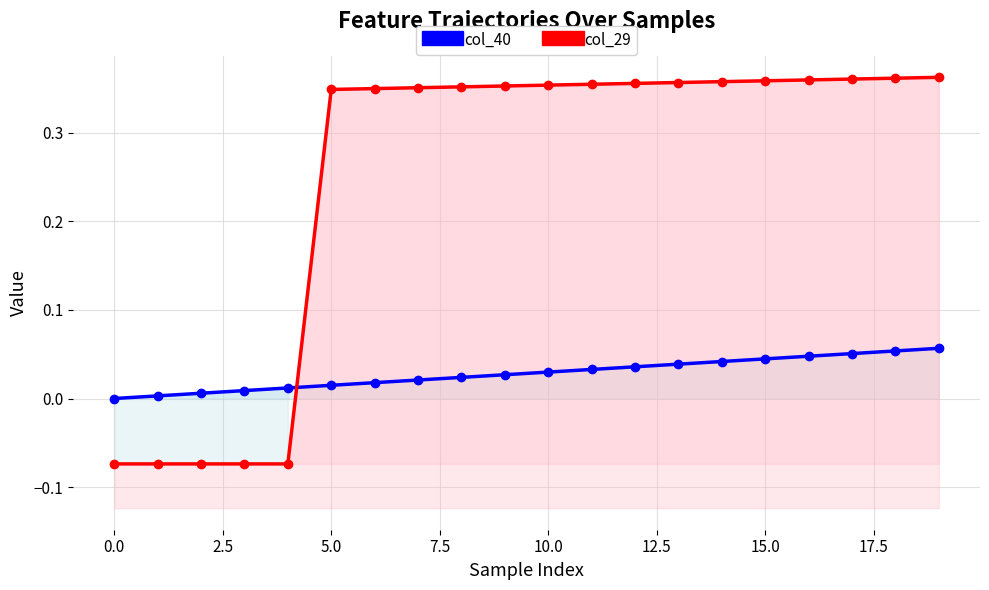

True or false: col_40 and col_29 intersect in this chart.

True